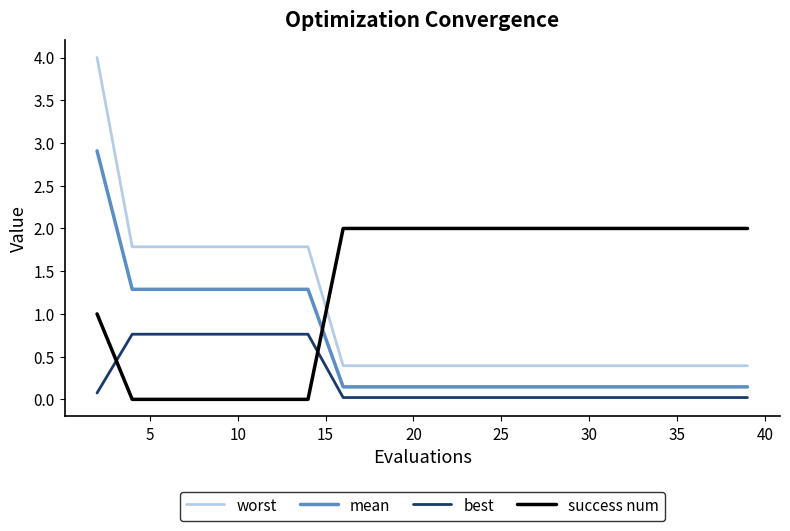

Which series has the widest spread of values?

worst